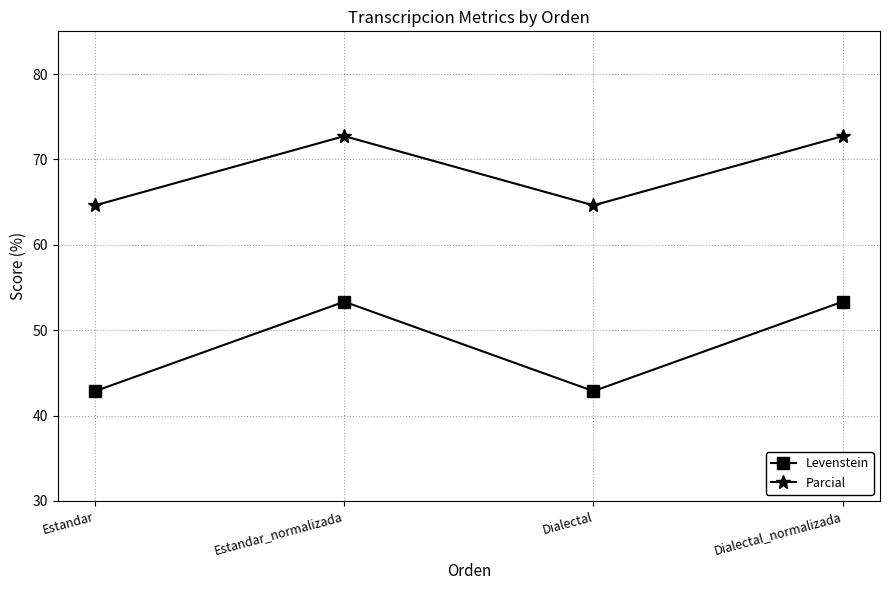

Is the value of Parcial at Dialectal_normalizada greater than the value of Levenstein at Estandar?

Yes